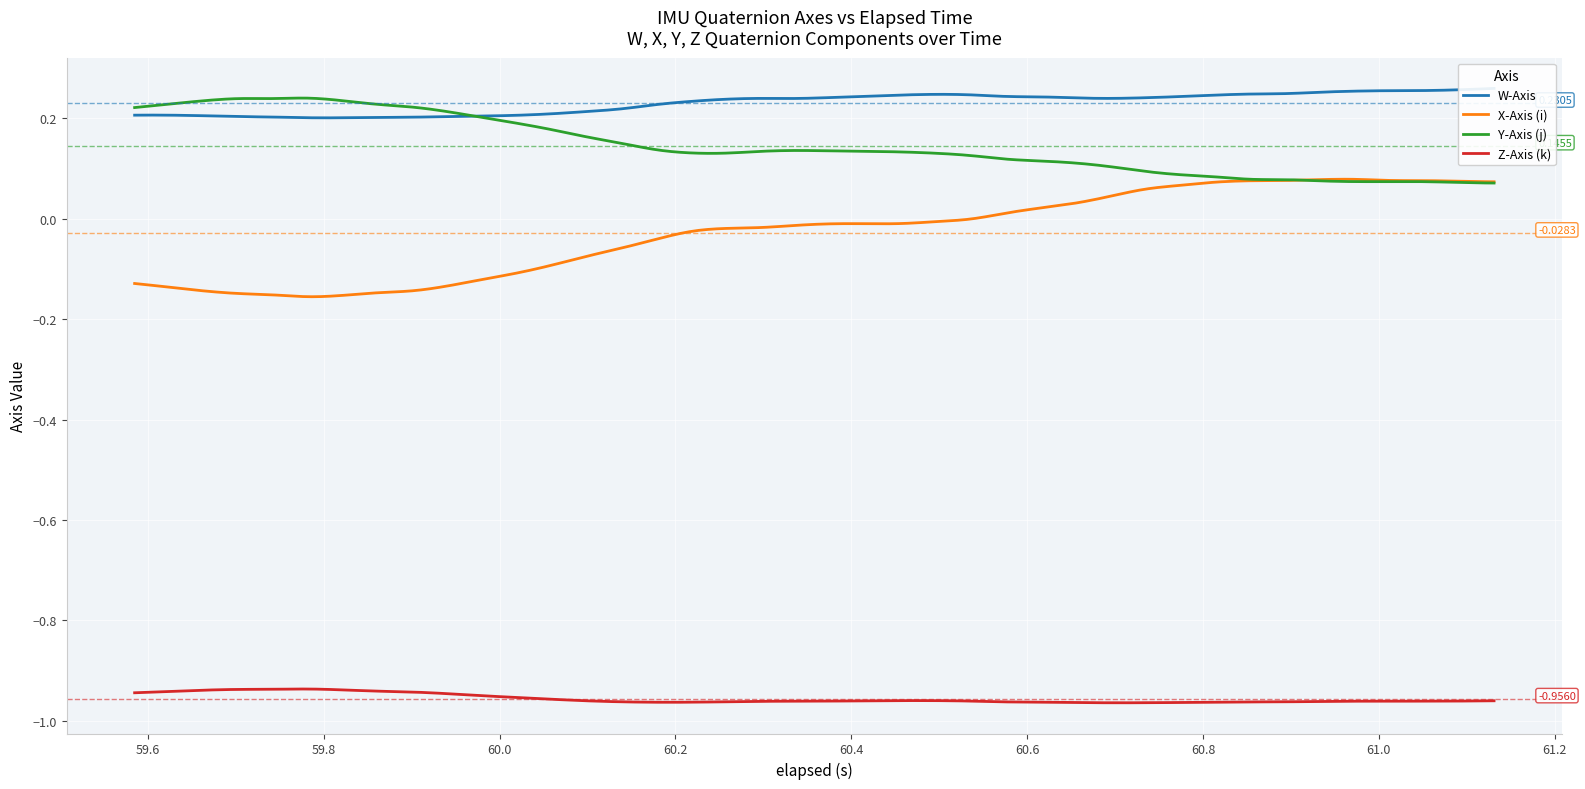

What is the smallest value displayed?

-1.0